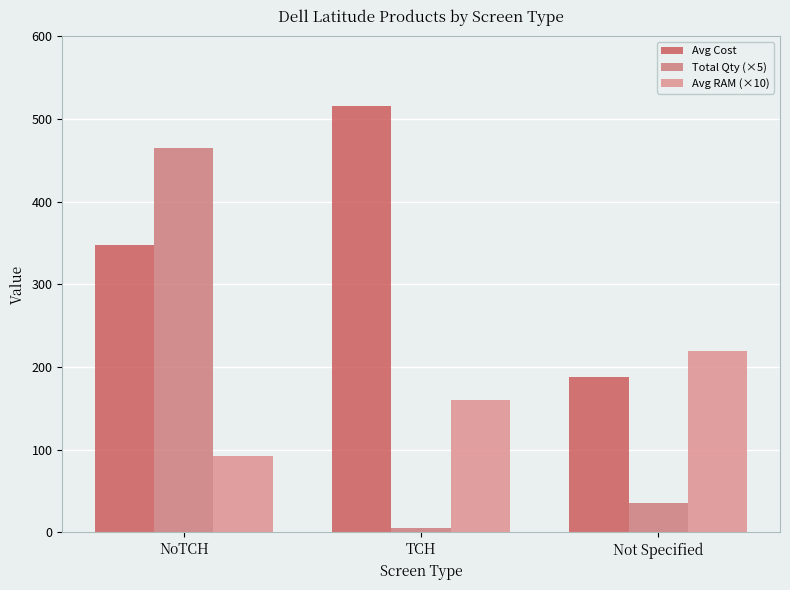

What is the approximate value of Total Qty (×5) at TCH?

5